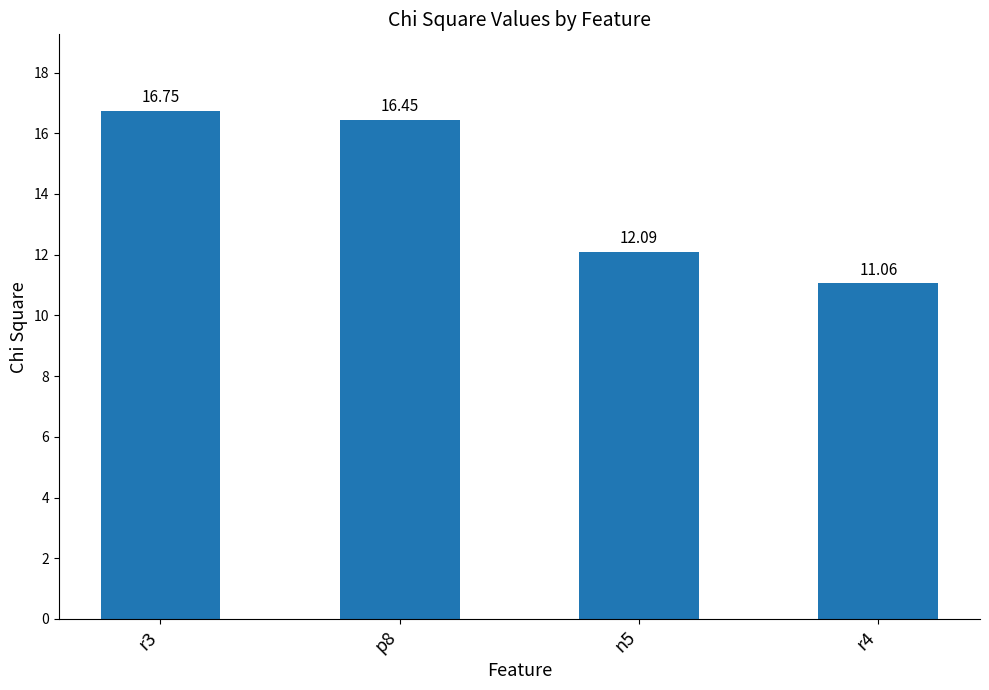

What is the greatest value displayed?

16.7